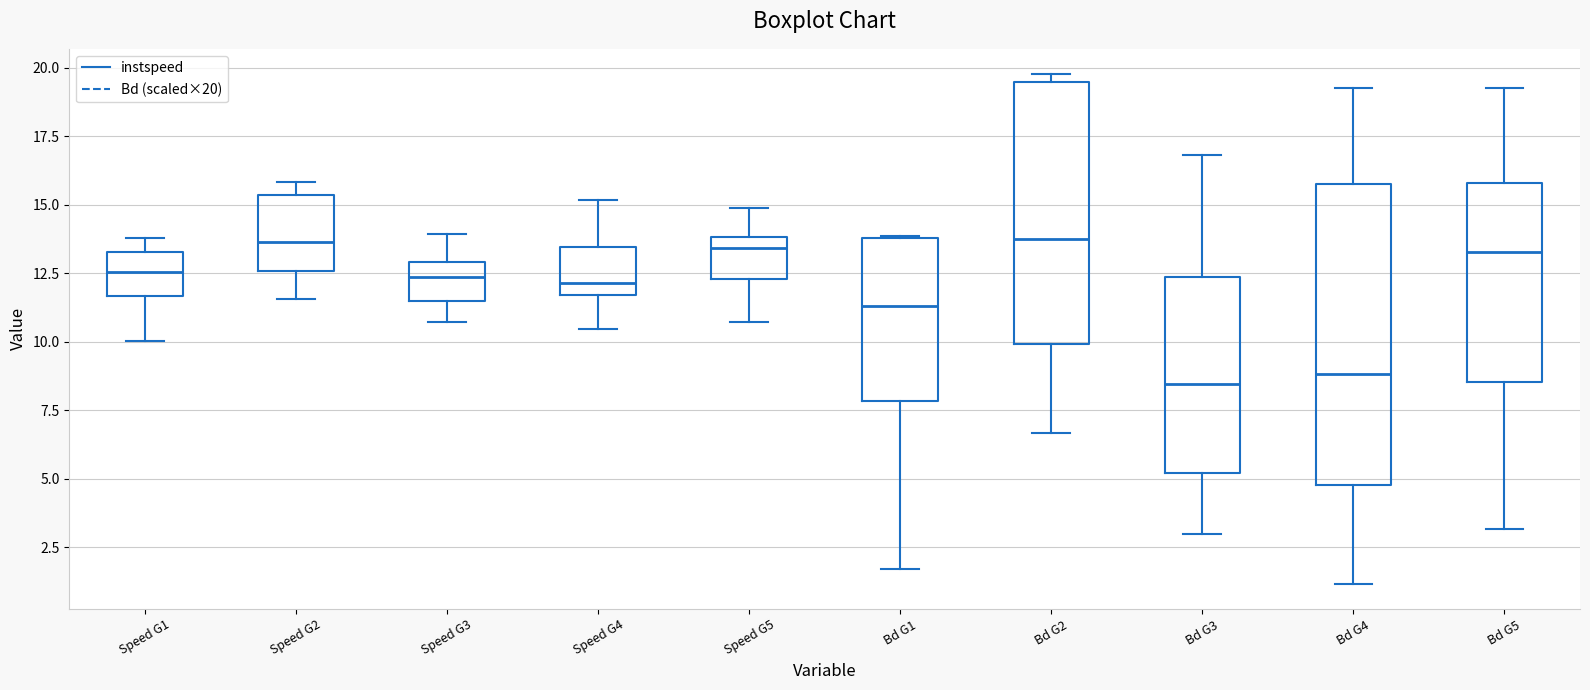

Reading left to right, transcribe this box plot: for each box, give where its median line is, the range the box spans, and where its two whiskers end, as read against the y-axis. The values are not printed on the chart, so give them approximately, as read against the axis.

Speed G1: median 12.5, box 11.5 to 13.5, whiskers 10.0 to 14.0
Speed G2: median 13.5, box 12.5 to 15.5, whiskers 11.5 to 16.0
Speed G3: median 12.5, box 11.5 to 13.0, whiskers 10.5 to 14.0
Speed G4: median 12.0, box 11.5 to 13.5, whiskers 10.5 to 15.0
Speed G5: median 13.5, box 12.5 to 14.0, whiskers 10.5 to 15.0
Bd G1: median 11.5, box 8.0 to 14.0, whiskers 1.5 to 14.0
Bd G2: median 14.0, box 10.0 to 19.5, whiskers 6.5 to 20.0
Bd G3: median 8.5, box 5.0 to 12.5, whiskers 3.0 to 17.0
Bd G4: median 9.0, box 5.0 to 16.0, whiskers 1.0 to 19.0
Bd G5: median 13.5, box 8.5 to 16.0, whiskers 3.0 to 19.5